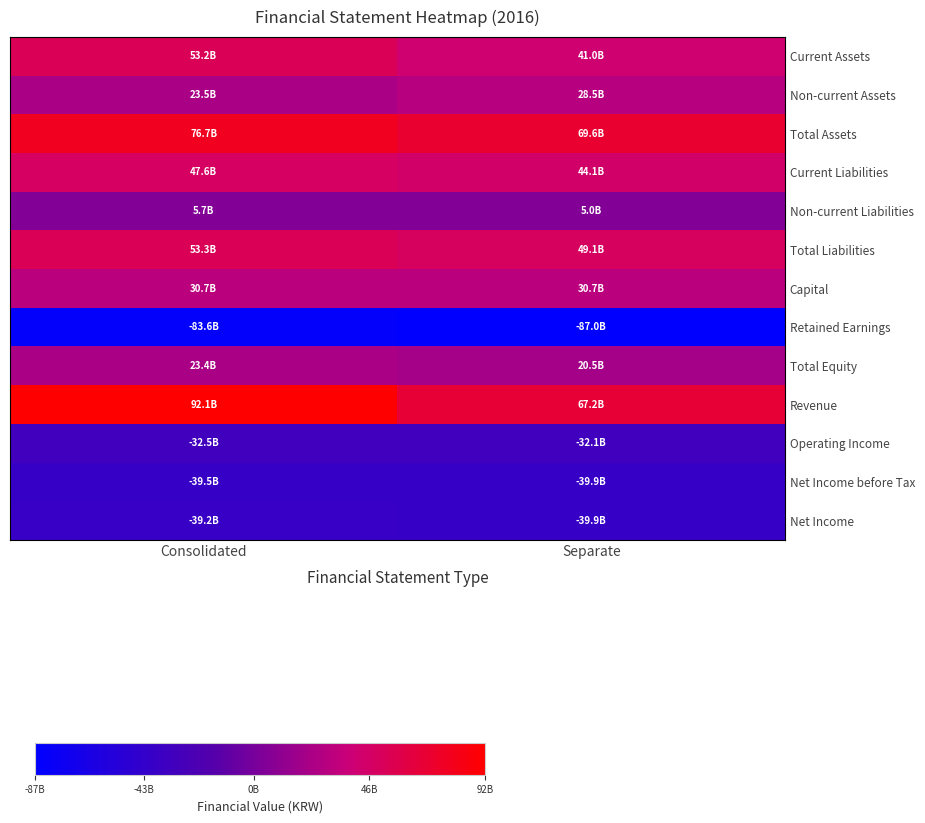

Reading left to right, transcribe all the data shown in this chart.

Current Assets: Consolidated=53226146393	Separate=41034741994
Non-current Assets: Consolidated=23464928317	Separate=28535405058
Total Assets: Consolidated=76691074710	Separate=69570147052
Current Liabilities: Consolidated=47625013533	Separate=44104604544
Non-current Liabilities: Consolidated=5687124721	Separate=5011417480
Total Liabilities: Consolidated=53312138254	Separate=49116022024
Capital: Consolidated=30721667000	Separate=30721667000
Retained Earnings: Consolidated=-83553045682	Separate=-86955916522
Total Equity: Consolidated=23378936456	Separate=20454125028
Revenue: Consolidated=92066961942	Separate=67249668265
Operating Income: Consolidated=-32499667172	Separate=-32062116047
Net Income before Tax: Consolidated=-39473978108	Separate=-39905815968
Net Income: Consolidated=-39219756780	Separate=-39905815968